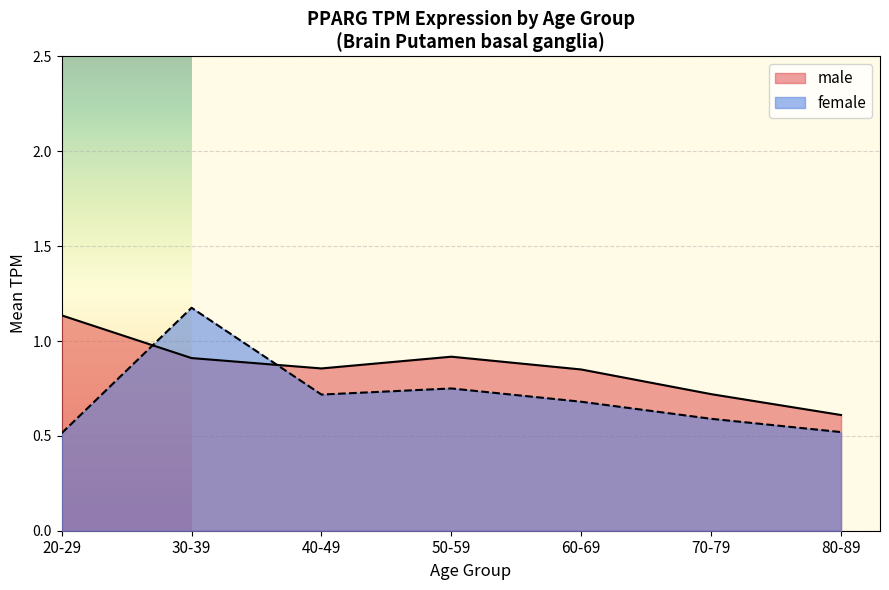

Between 80-89 and 30-39, which series saw the biggest shift?

female